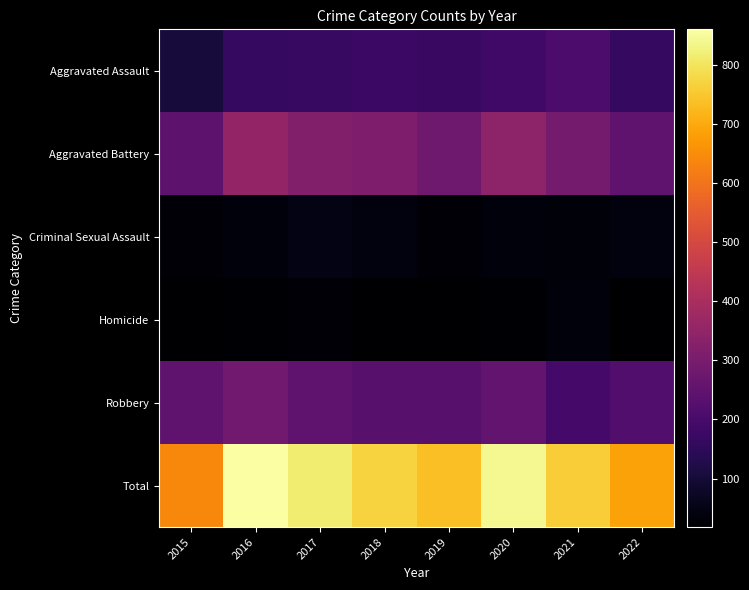

Reading left to right, transcribe all the data shown in this chart.

Aggravated Assault: 2015=106	2016=162	2017=168	2018=173	2019=172	2020=189	2021=208	2022=160
Aggravated Battery: 2015=243	2016=354	2017=319	2018=308	2019=281	2020=343	2021=291	2022=247
Criminal Sexual Assault: 2015=27	2016=37	2017=48	2018=38	2019=30	2020=35	2021=32	2022=41
Homicide: 2015=20	2016=24	2017=31	2018=20	2019=19	2020=24	2021=36	2022=18
Robbery: 2015=245	2016=283	2017=248	2018=232	2019=235	2020=252	2021=193	2022=220
Total: 2015=641	2016=860	2017=814	2018=771	2019=737	2020=843	2021=760	2022=686